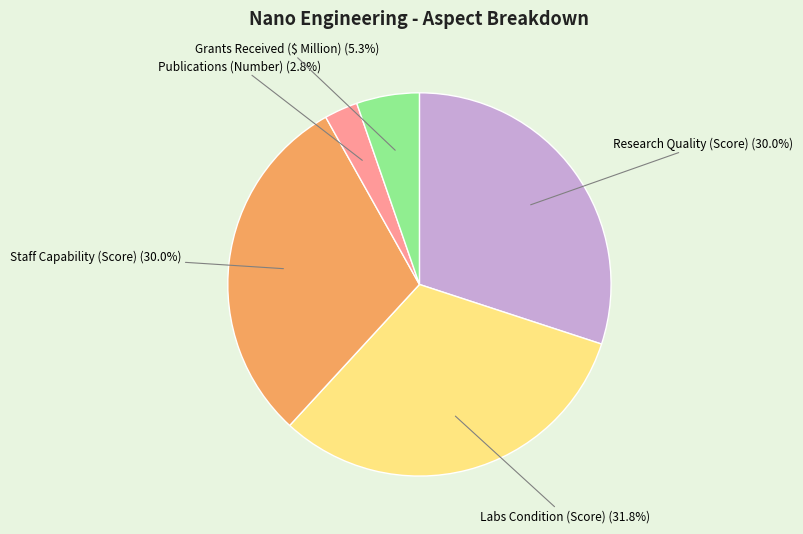

Does Publications (Number) account for over 50% of the chart?

No